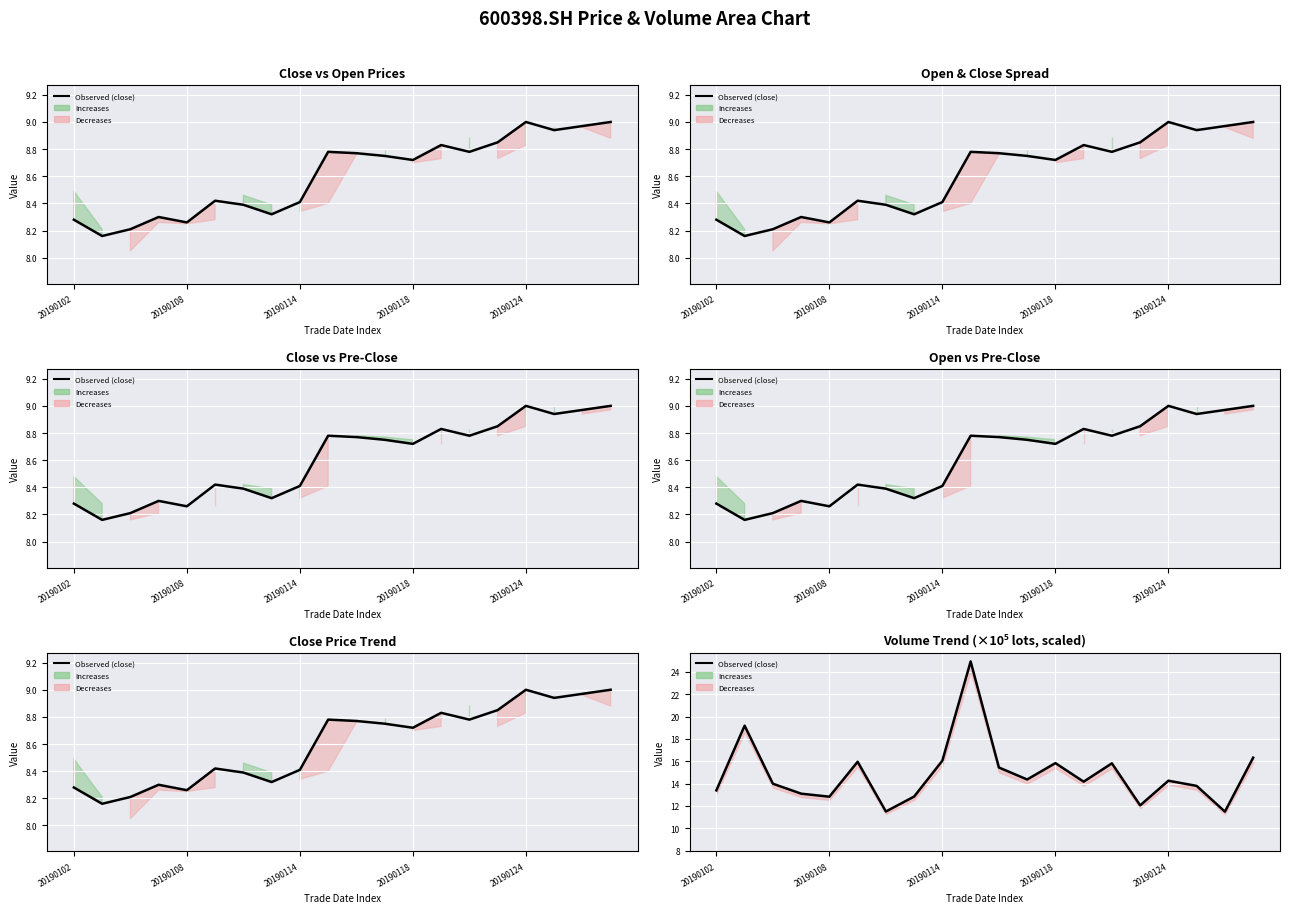

What is the sum of all values?

297.3